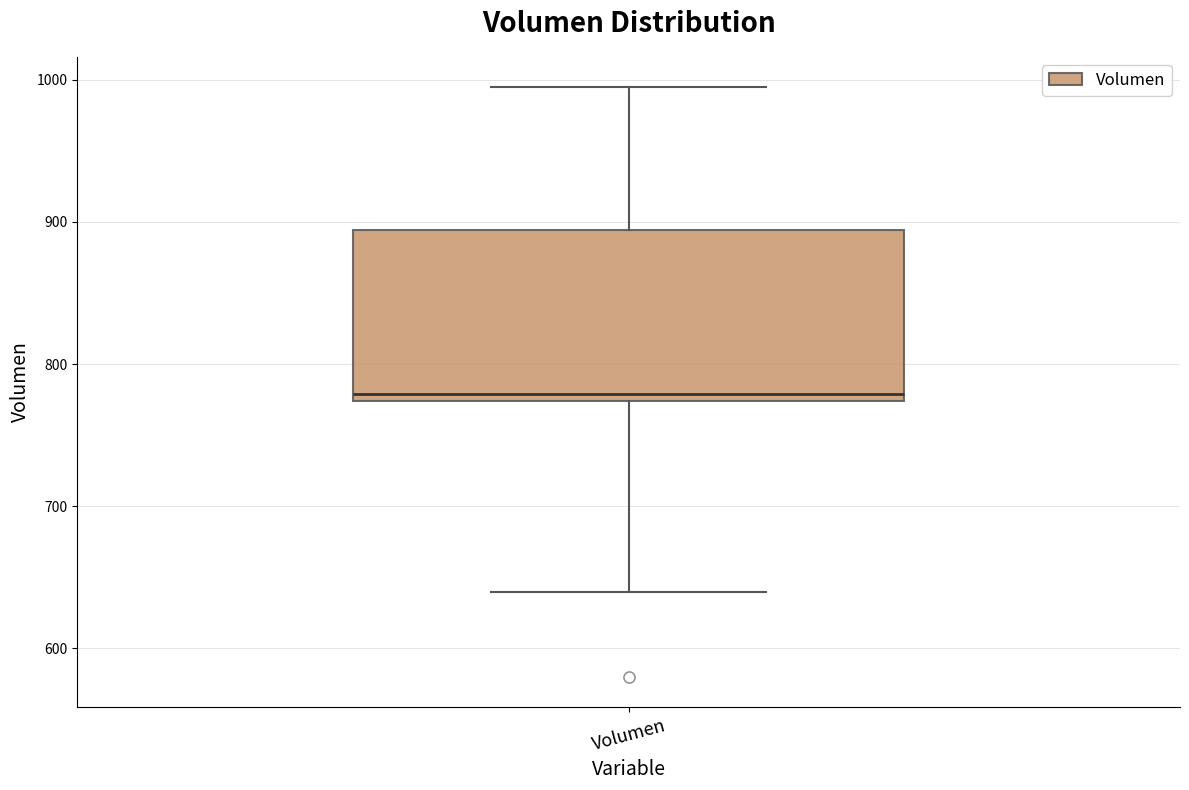

Where does the lower whisker of the box for Volumen end on the y-axis? The values are not printed on the chart, so give them approximately, as read against the axis.

640